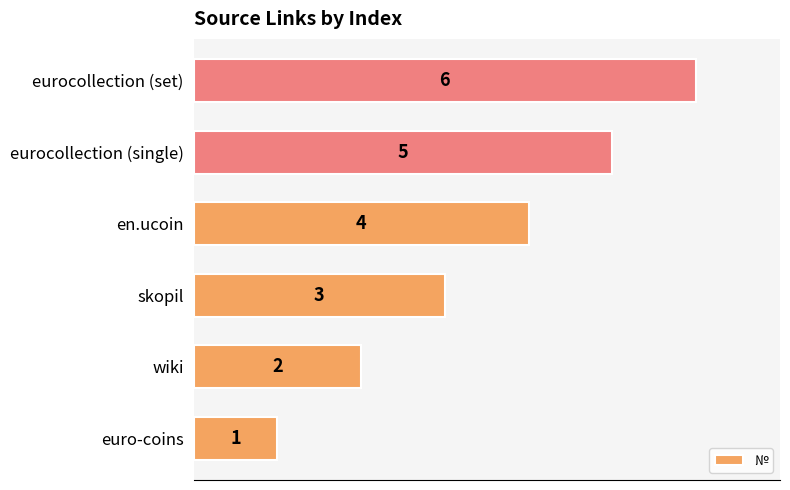

What is the difference between the maximum and second lowest values?

4